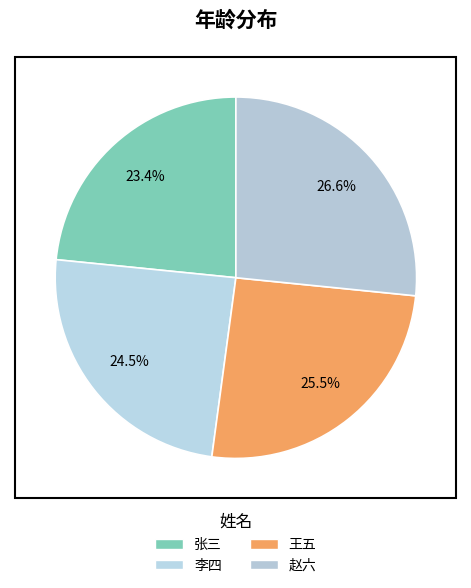

Is the sum of 王五 and 李四 greater than half?

No